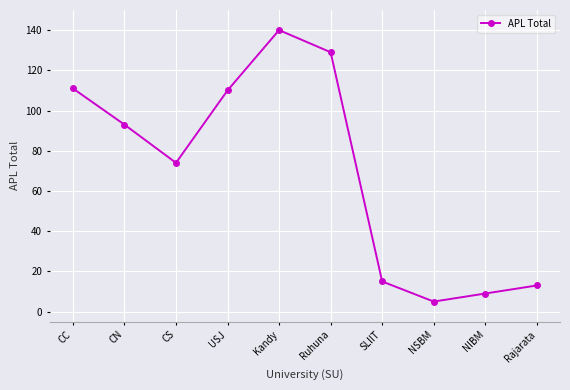

Between NIBM and CS, which is larger?

CS